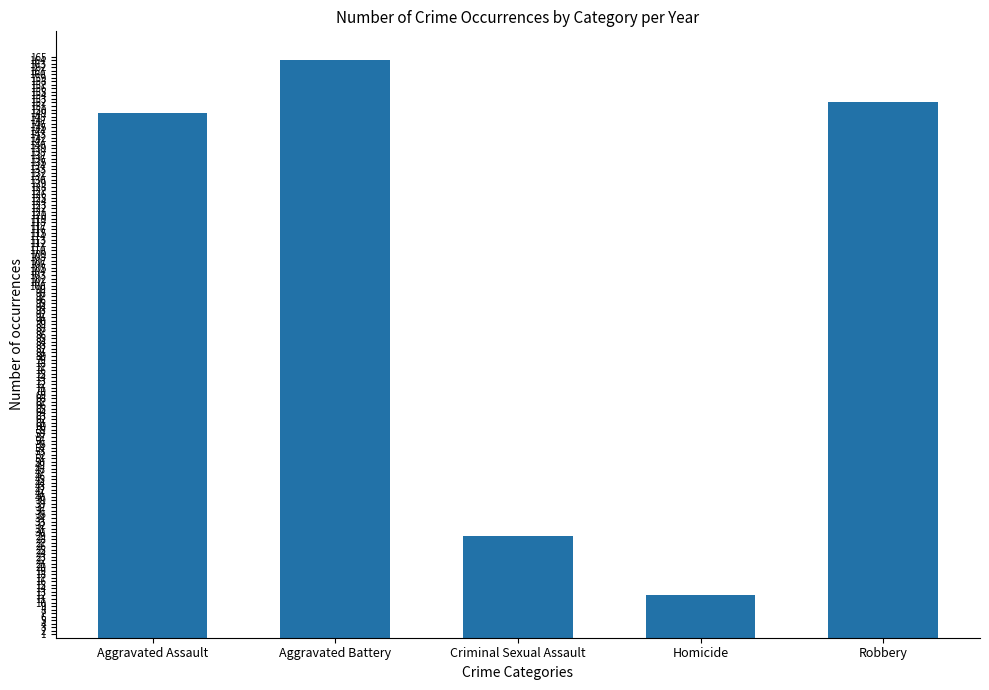

What is the difference between the maximum and second lowest values?

135